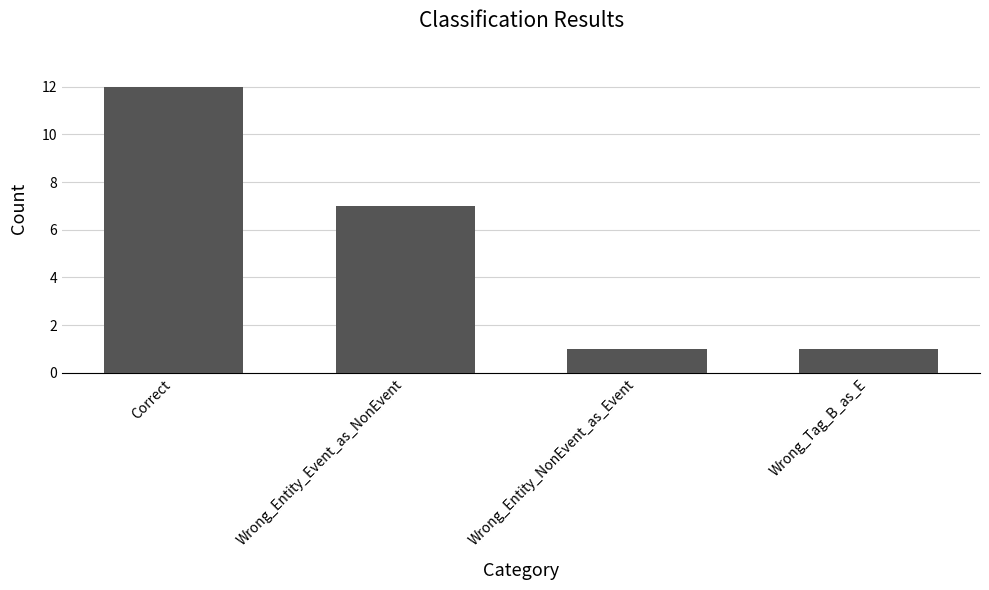

Count the values in the range 1 to 12.

4